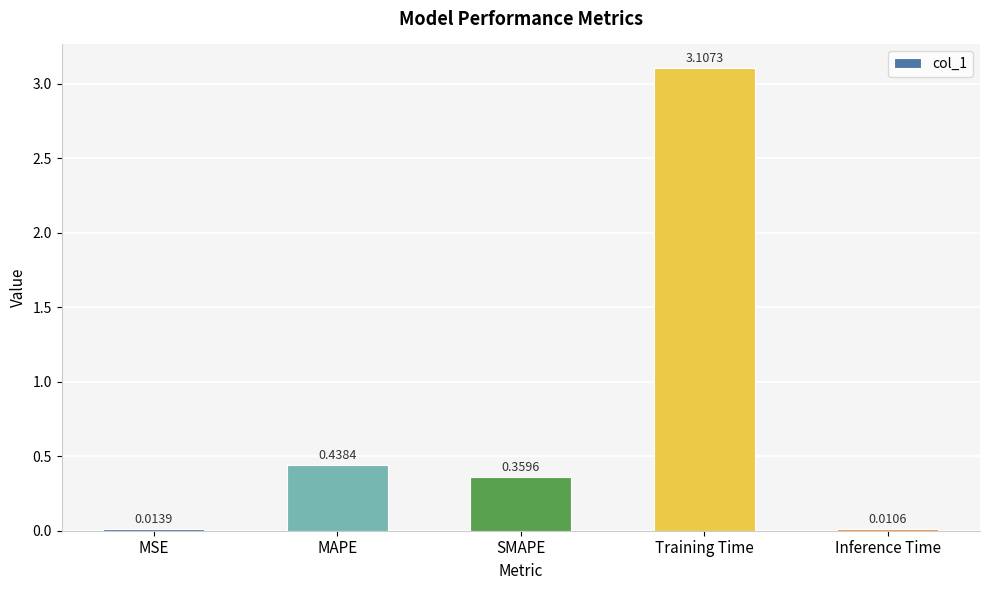

What is the sum of all values?

3.9